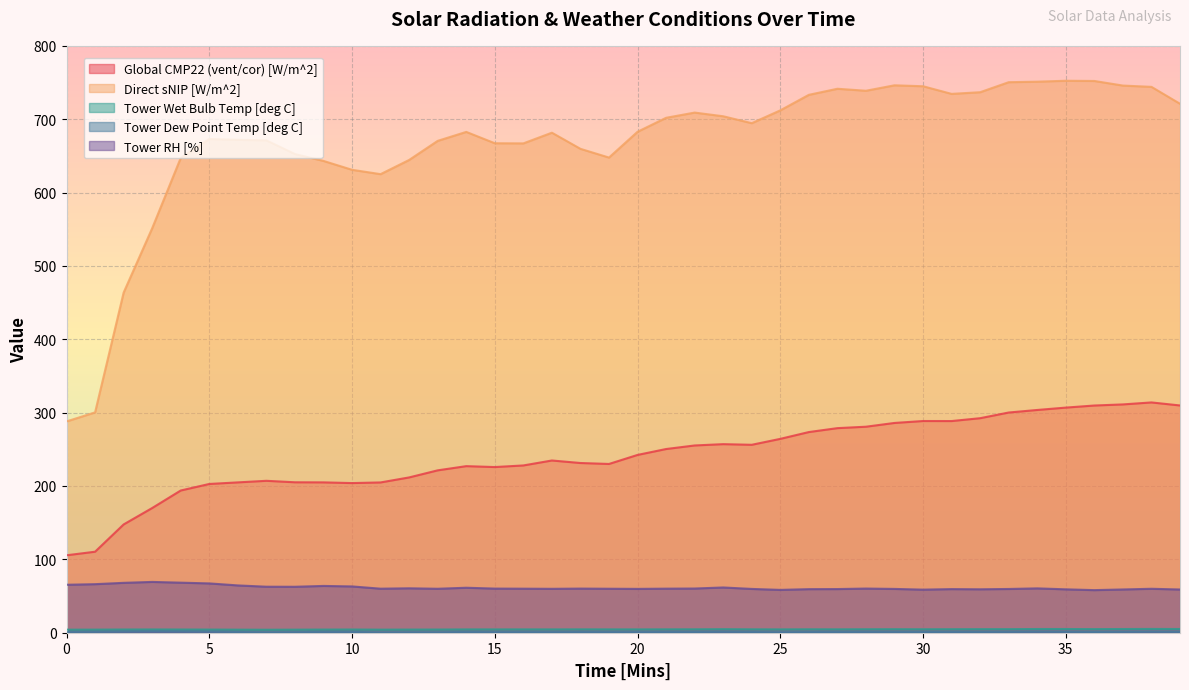

Is it true that Tower Dew Point Temp [deg C] equals 0.7 at 25?

True